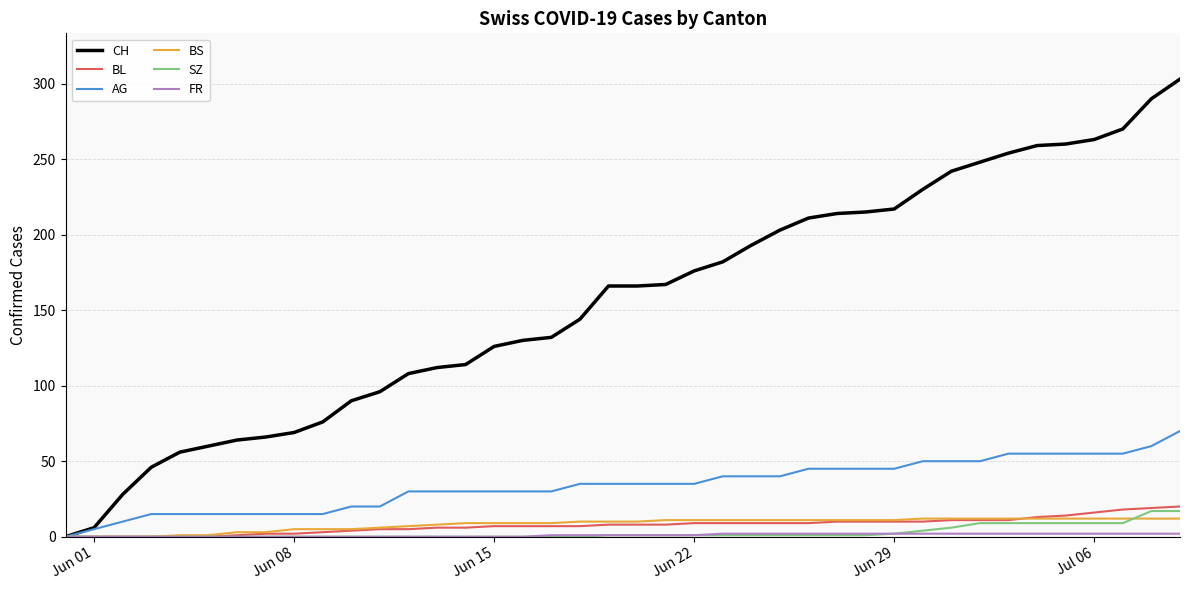

What is the maximum value shown in the chart?

303